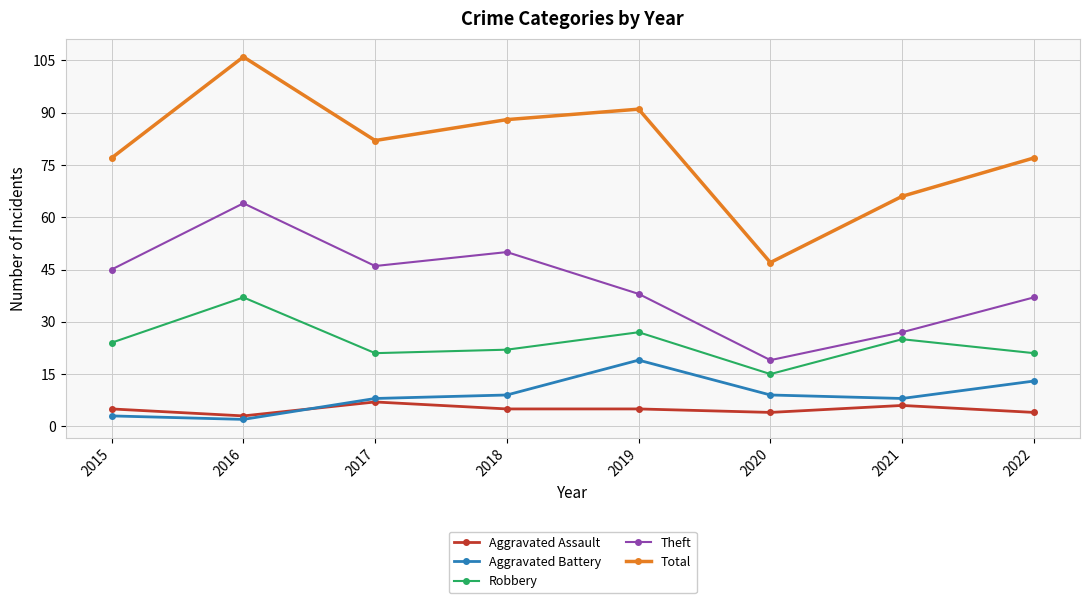

List the series in order of their peak value, highest first.

Total, Theft, Robbery, Aggravated Battery, Aggravated Assault